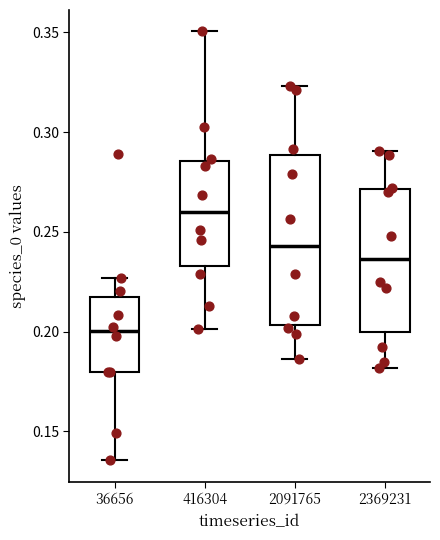

Where is the lower edge of the box at x = 2091765 on the y-axis? The values are not printed on the chart, so give them approximately, as read against the axis.

0.205